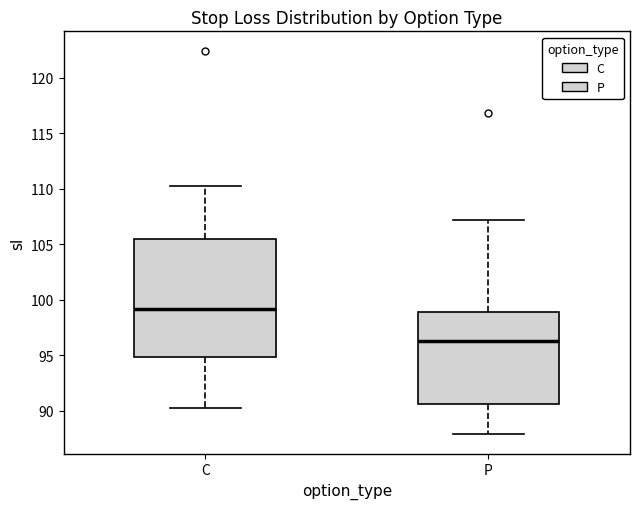

Reading left to right, transcribe this box plot: for each box, give where its median line is, the range the box spans, and where its two whiskers end, as read against the y-axis. The values are not printed on the chart, so give them approximately, as read against the axis.

C: median 99.0, box 95.0 to 105.5, whiskers 90.5 to 110.5
P: median 96.5, box 90.5 to 99.0, whiskers 88.0 to 107.0